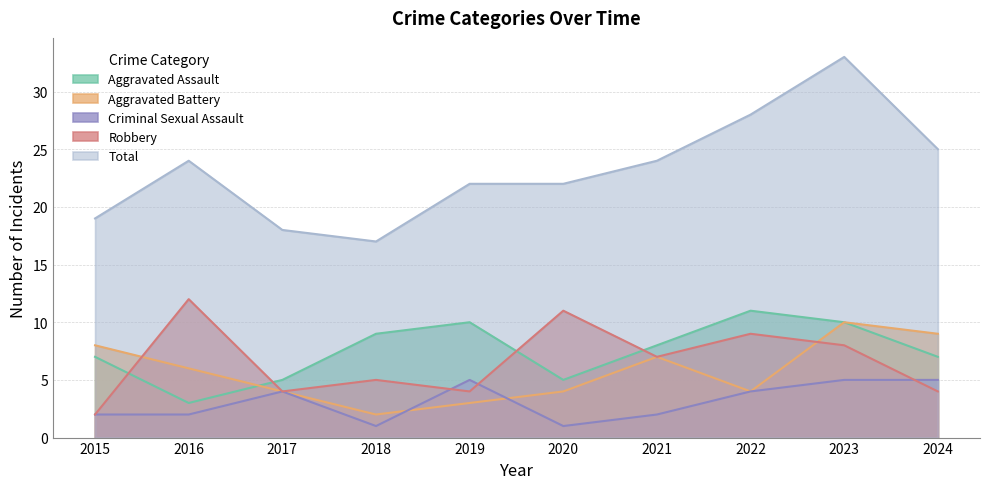

True or false: Total and Aggravated Battery cross at least once.

False